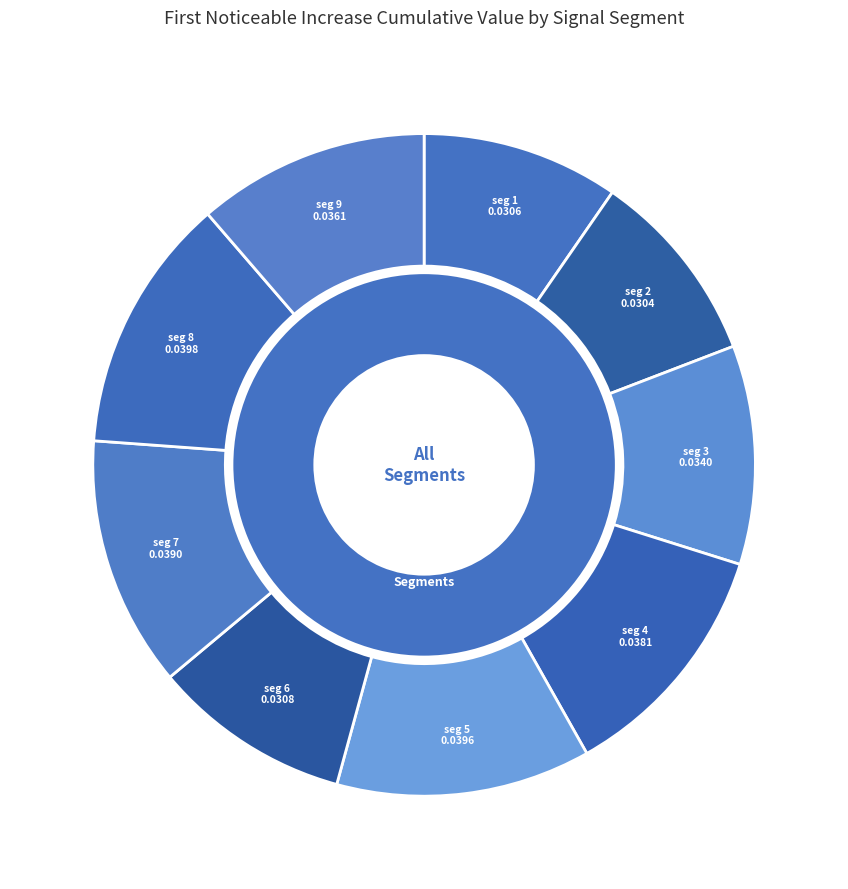

What portion of the pie excludes signal segment 6?

90.3%